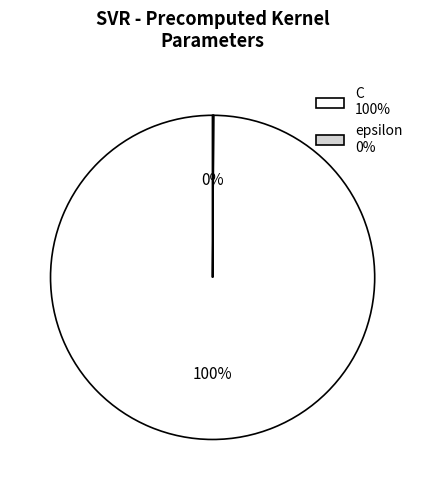

Is there a majority slice in this chart?

Yes